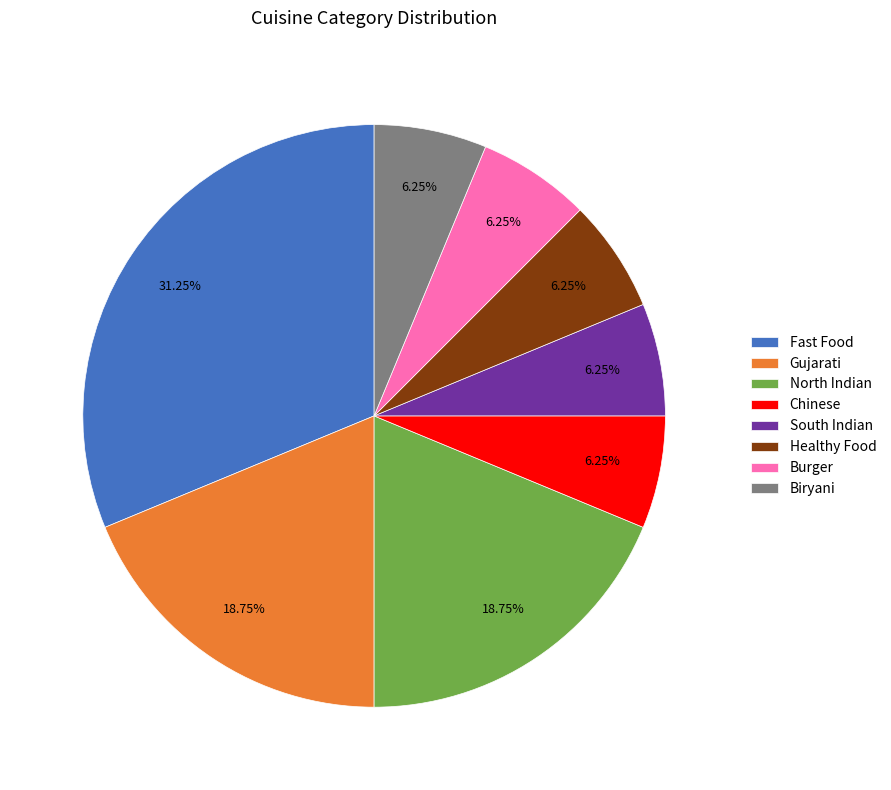

To the nearest percent, what is the difference between the North Indian and Fast Food slice percentages?

12%